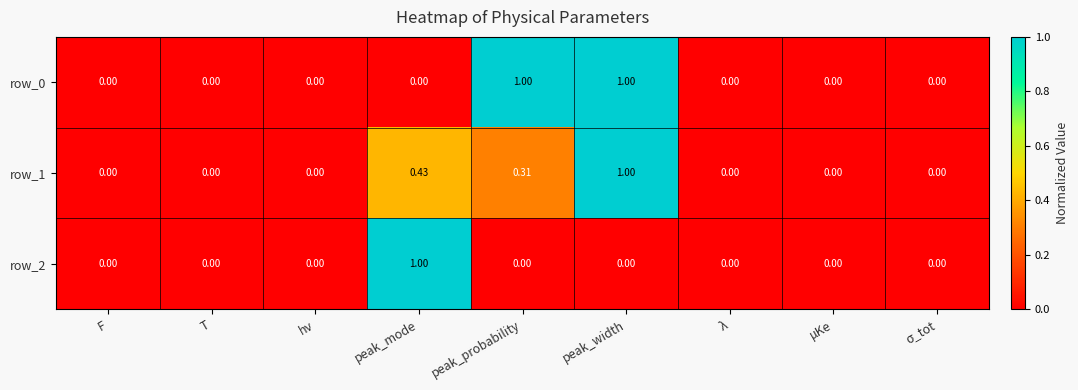

At which category is the sum across all series the highest?

peak_width